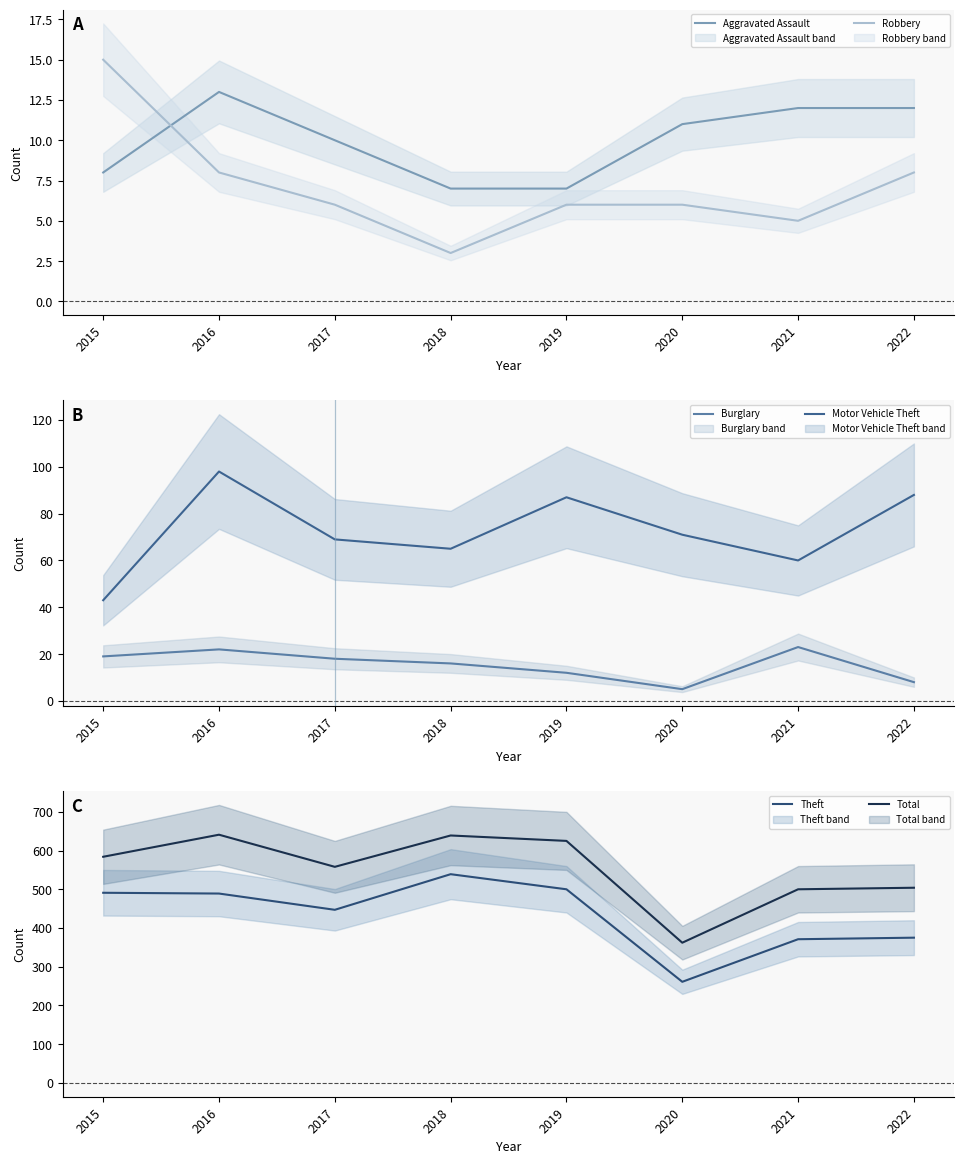

What are all the series names shown in the legend?

Aggravated Assault, Robbery, Burglary, Motor Vehicle Theft, Theft, Total